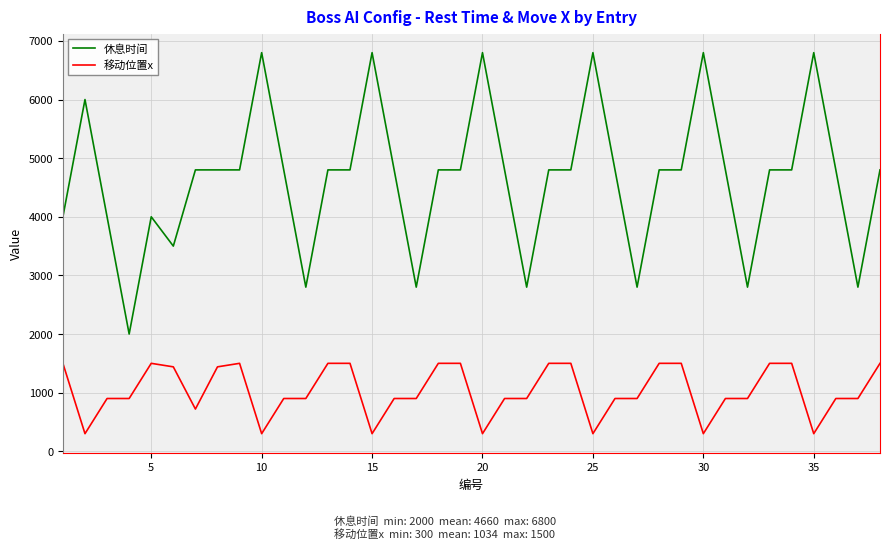

What are all the series names shown in the legend?

休息时间, 移动位置x